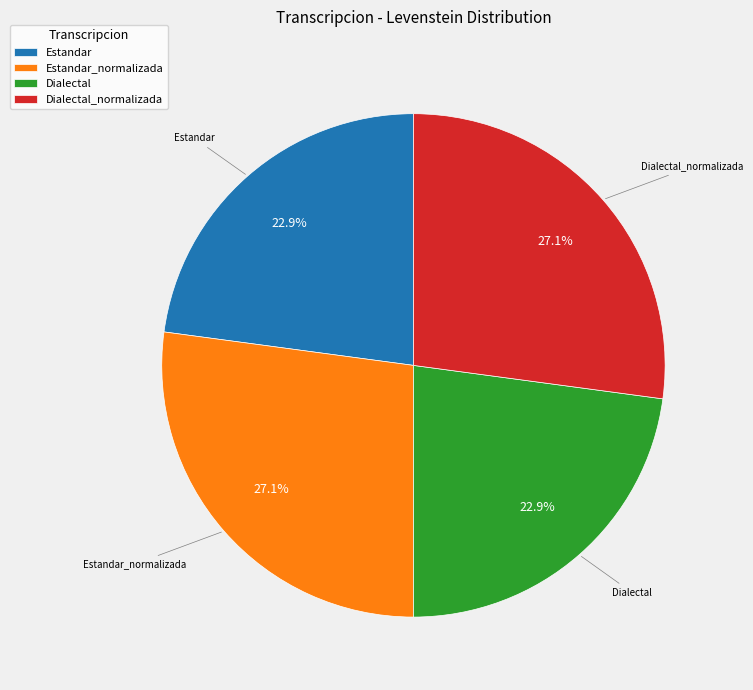

Is there any slice that represents more than half of the pie?

No